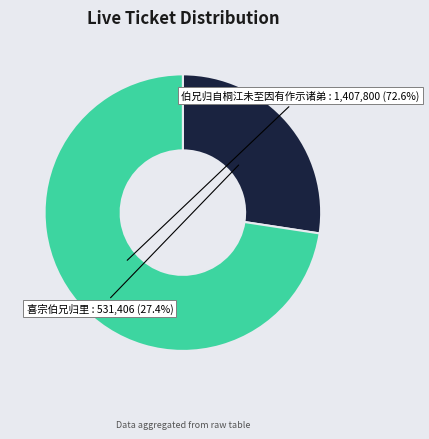

Which has a higher value, 伯兄归自桐江未至因有作示诸弟 or 喜宗伯兄归里?

伯兄归自桐江未至因有作示诸弟